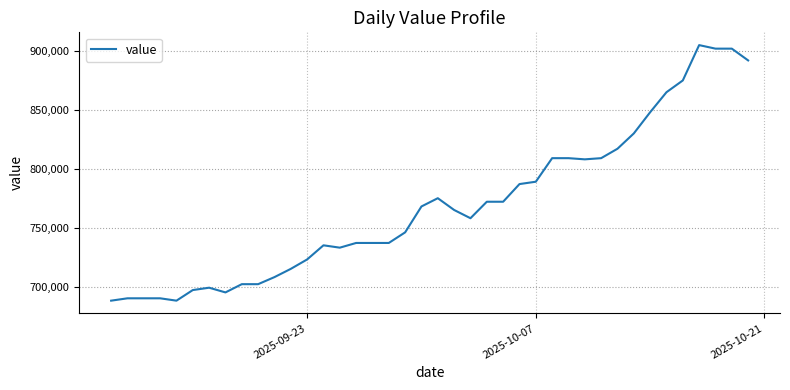

What is the smallest value displayed?

688000